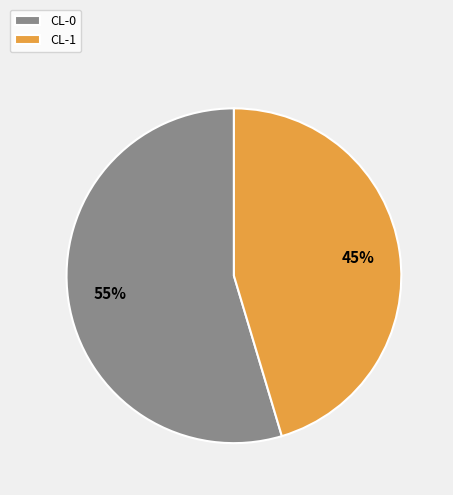

What percentage is the CL-0 slice, to the nearest percent?

55%